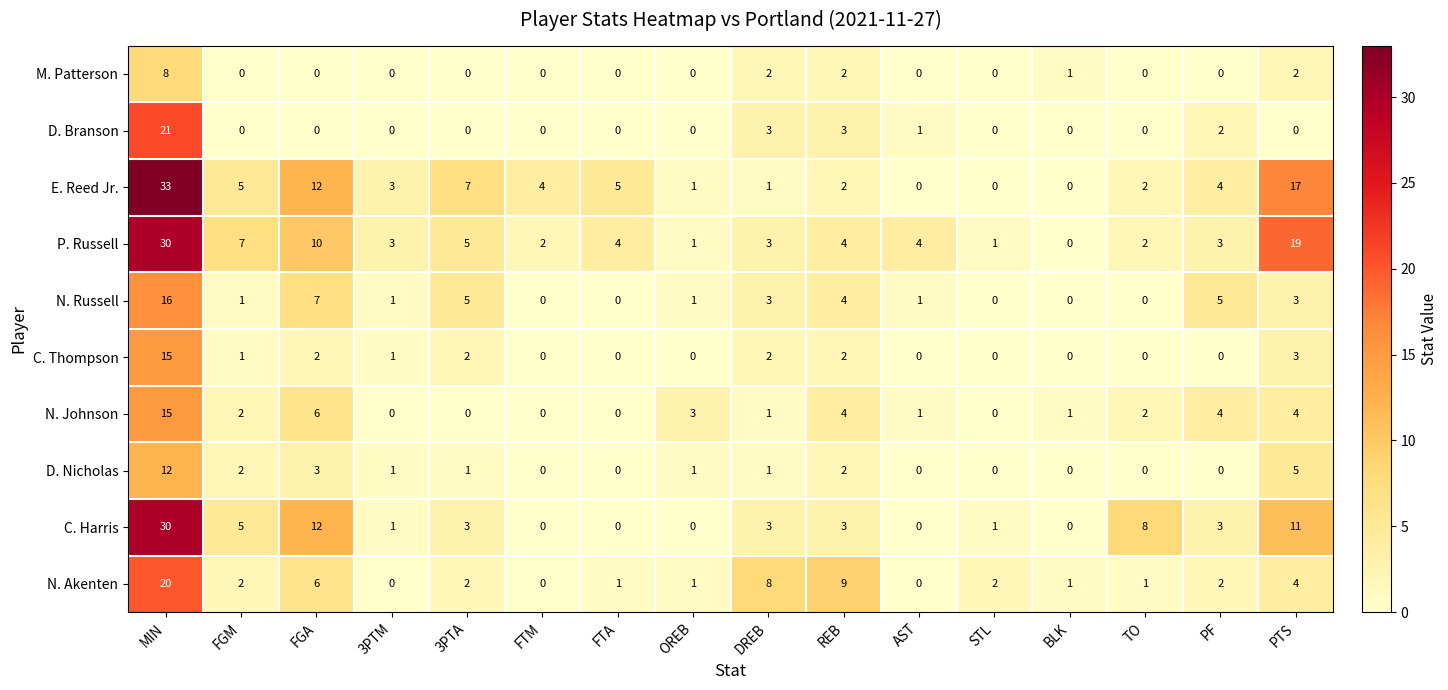

What is the sum of the N. Johnson values at MIN and DREB?

16